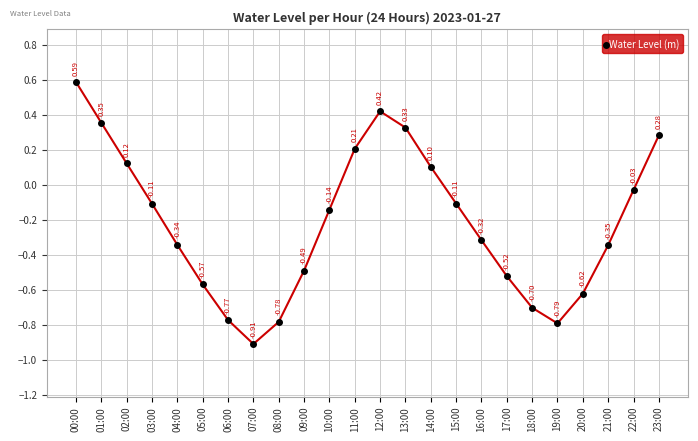

Count the number of values greater than 0.

8